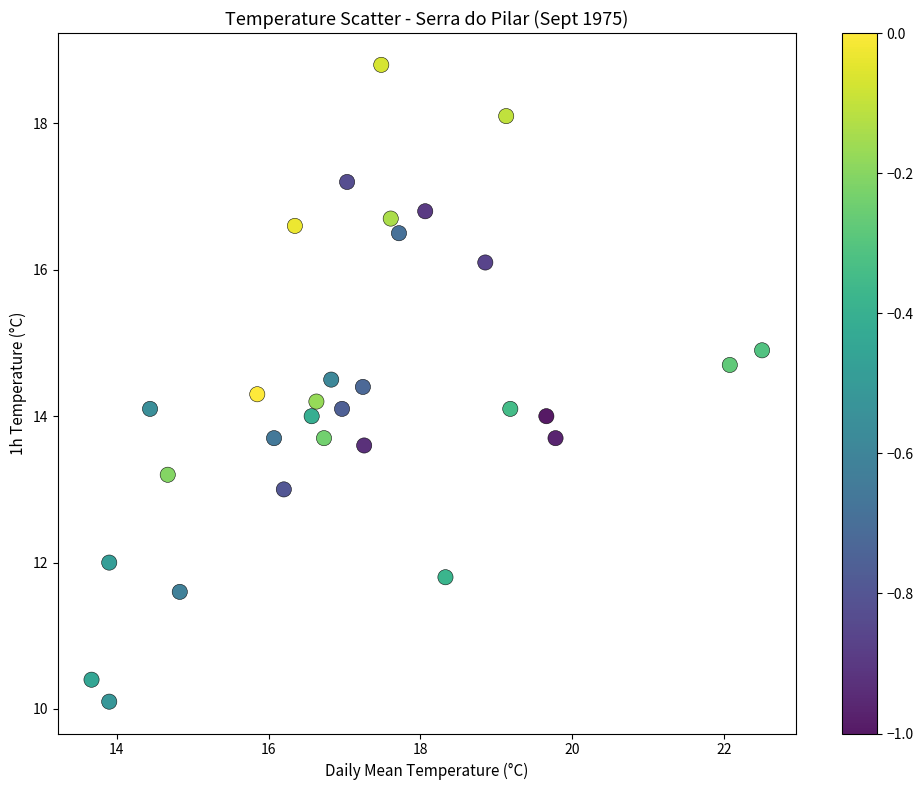

What is the range of Y values (max minus min)?

8.7